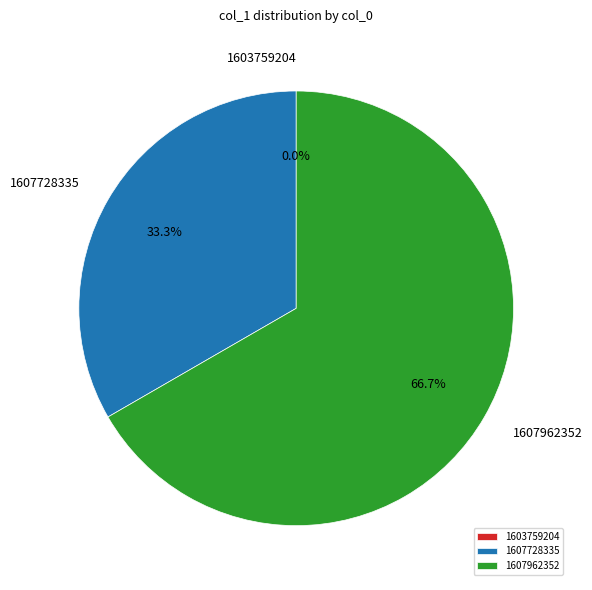

What is the majority slice?

1607962352